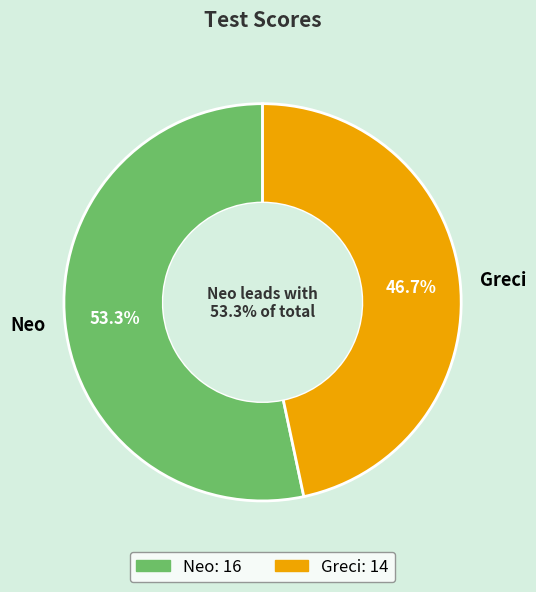

What is the smallest slice in the pie chart?

Greci